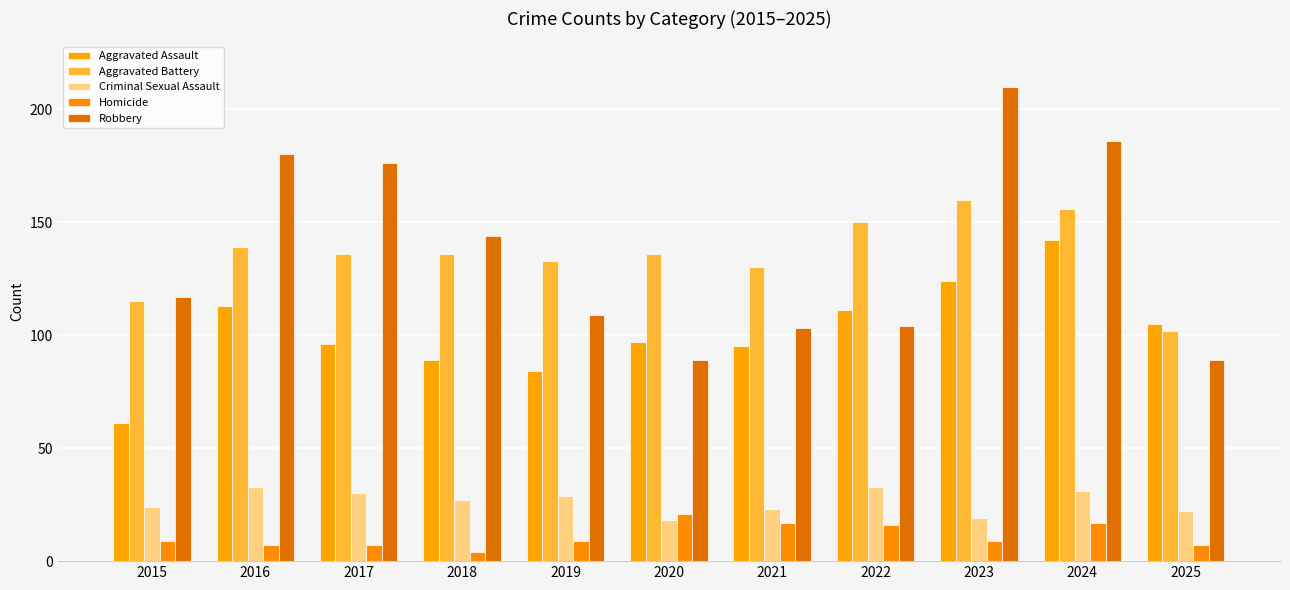

What are all the series names shown in the legend?

Aggravated Assault, Aggravated Battery, Criminal Sexual Assault, Homicide, Robbery